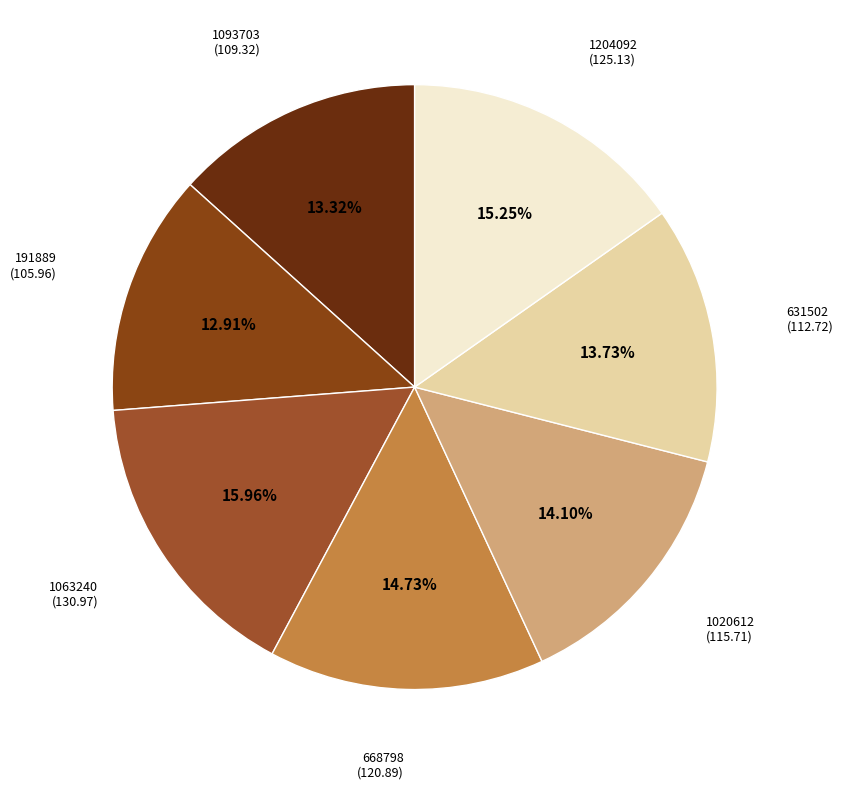

Between 1093703 and 1020612, which is larger?

1020612